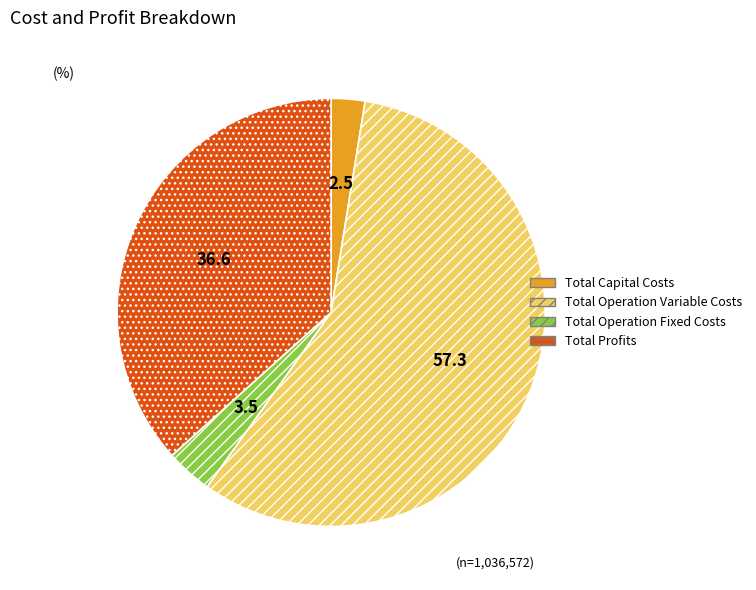

How many slices are in this pie chart?

4